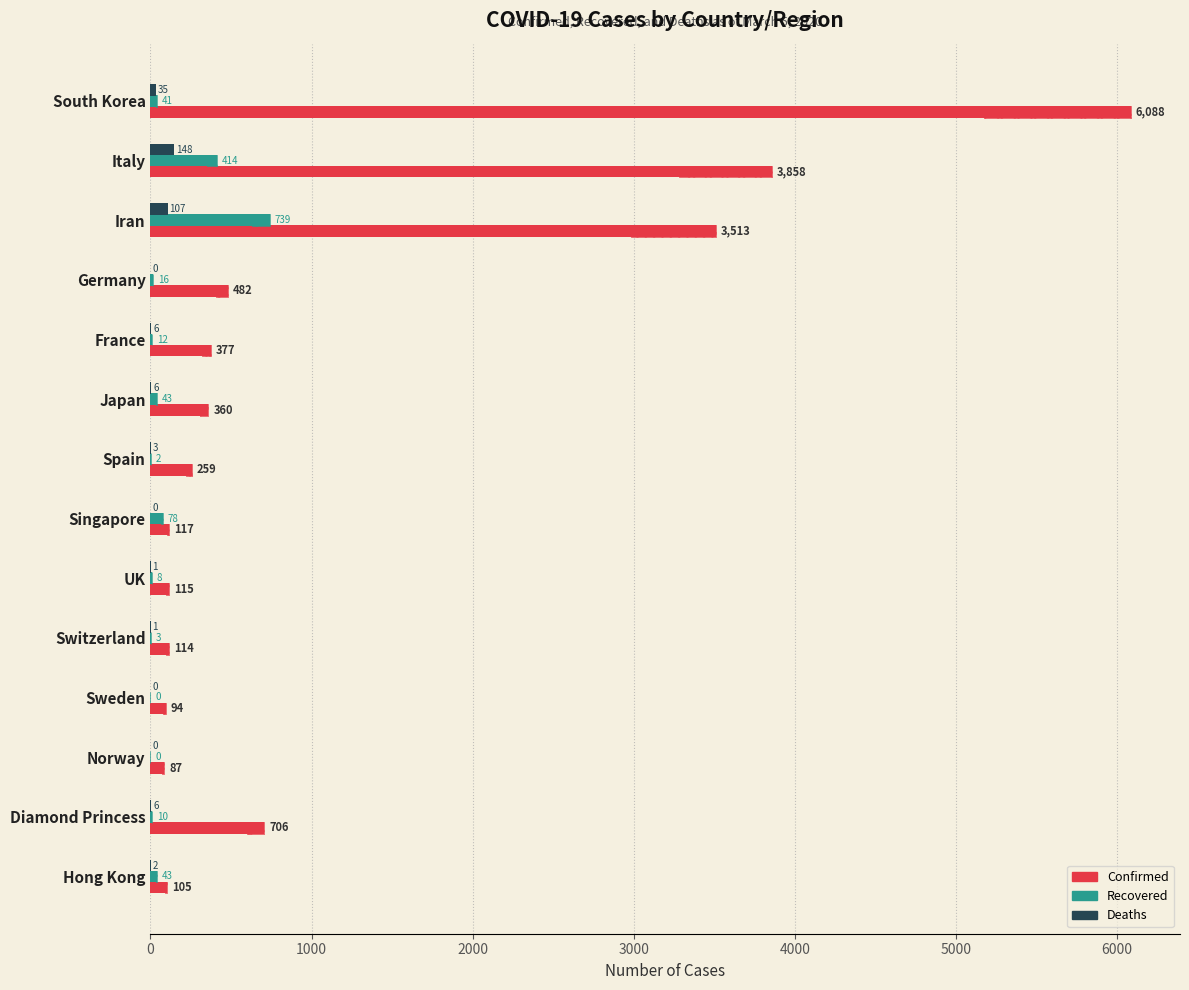

How many positive values does the Recovered series have?

12